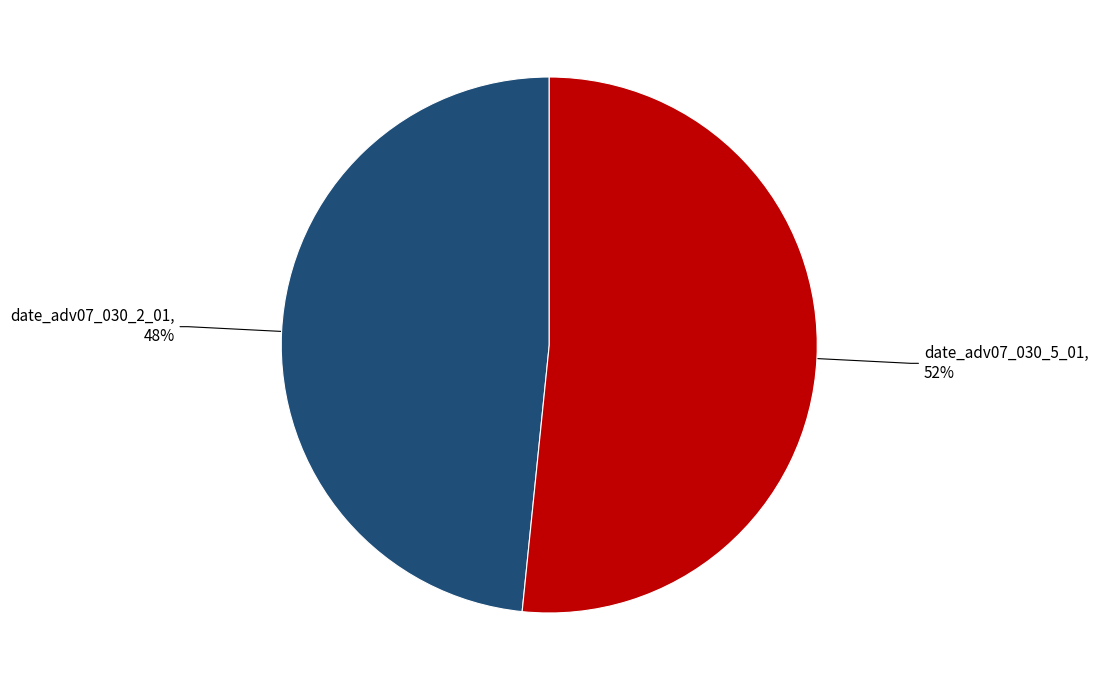

Do date_adv07_030_5_01 and date_adv07_030_2_01 together represent more than half of the pie?

Yes